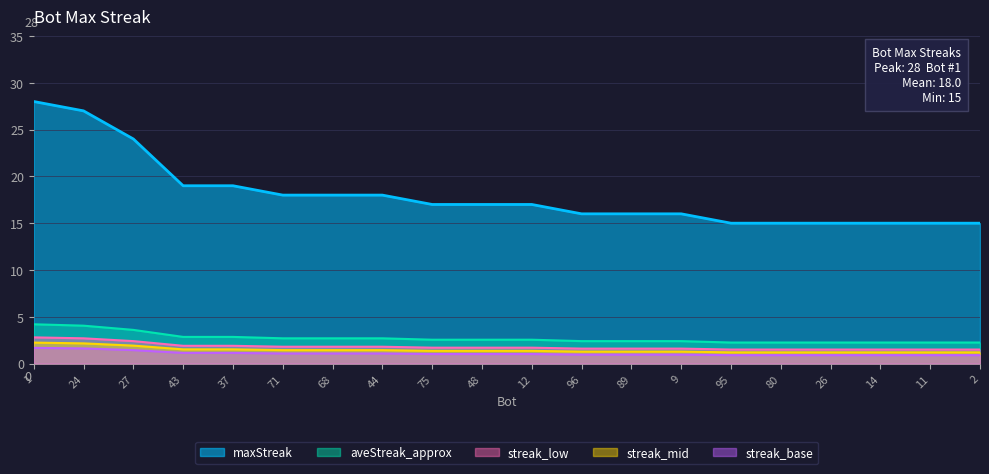

True or false: the data shows 2.9 at 37.

True